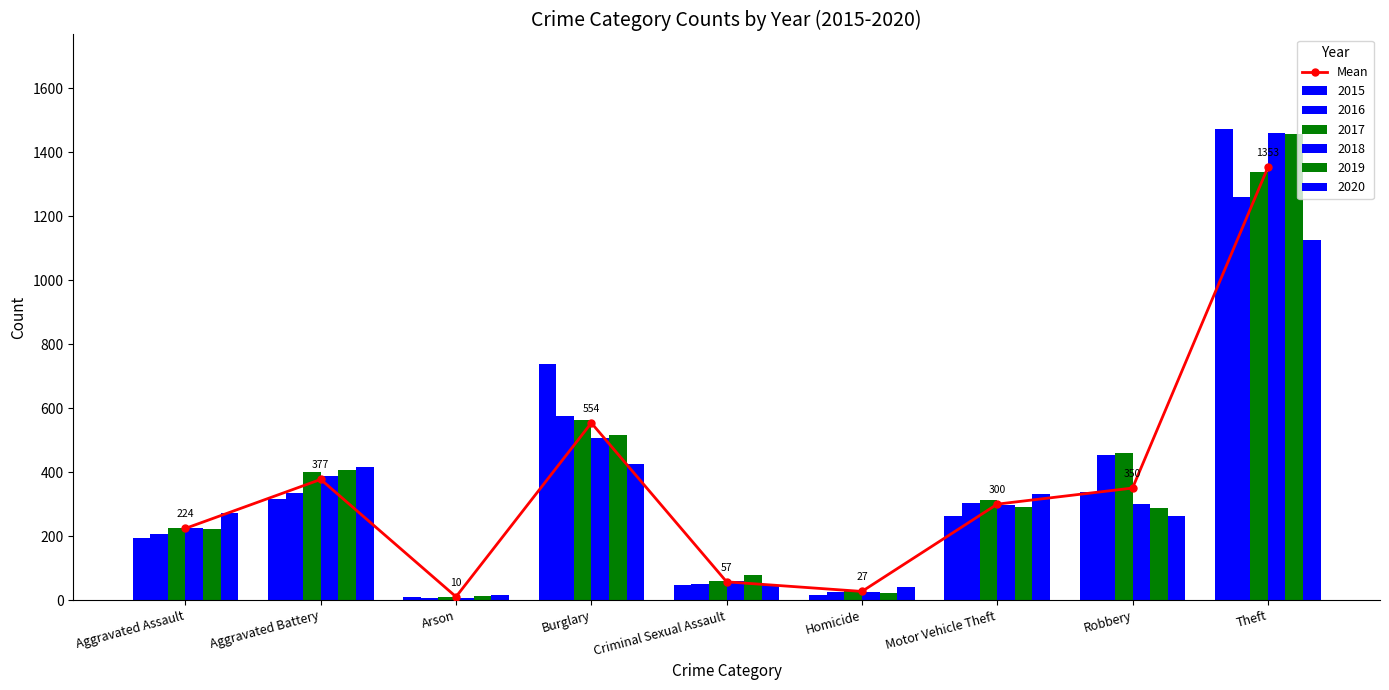

What is the minimum value shown in the chart?

10.3